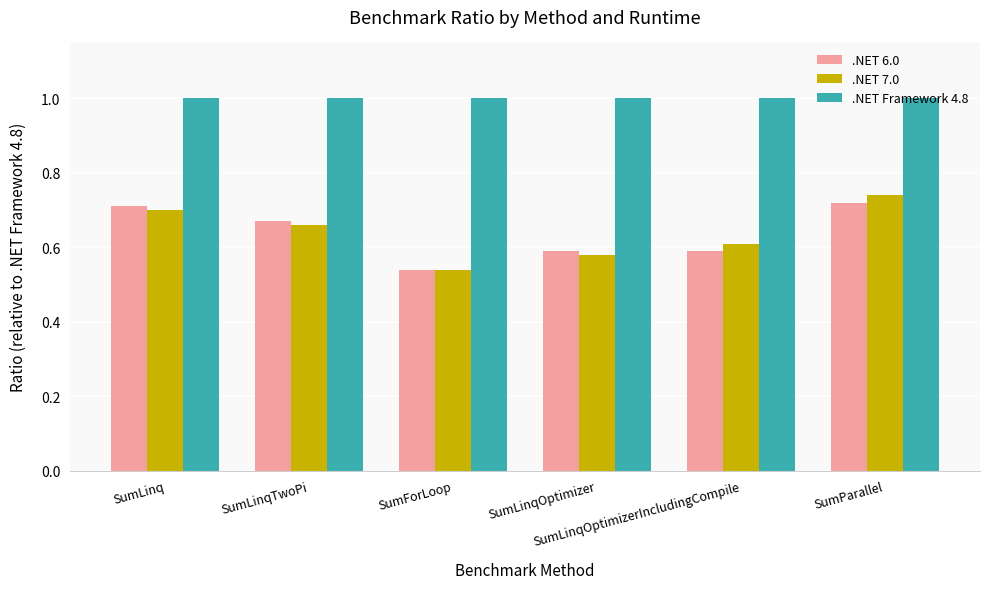

Which category has the lowest value across all series?

SumForLoop